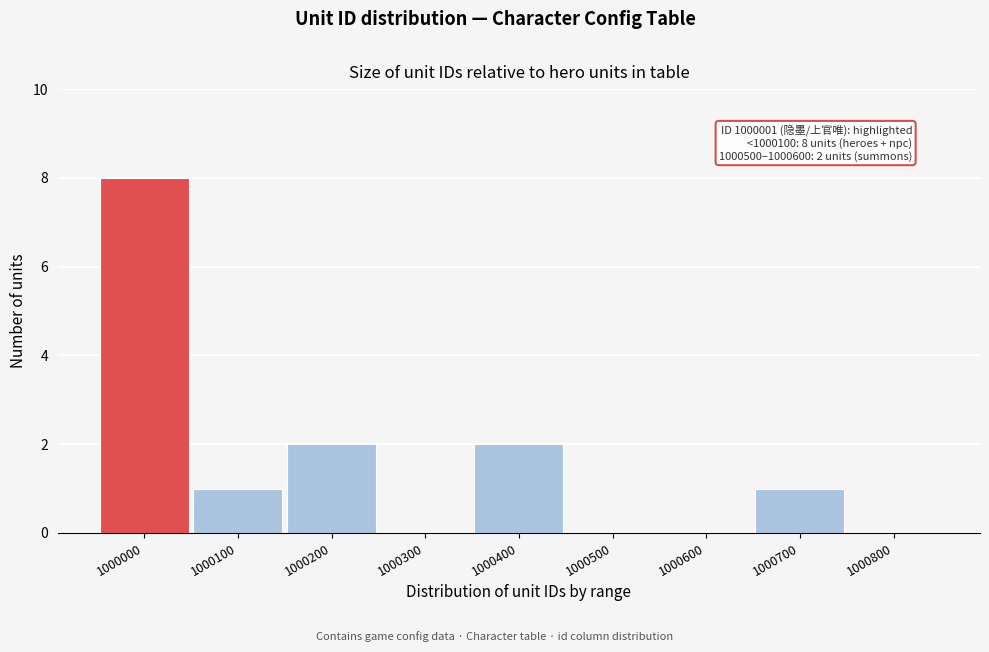

Reading right to left, list all the values displayed in this chart.

1000800=0	1000700=1	1000600=0	1000500=0	1000400=2	1000300=0	1000200=2	1000100=1	1000000=8